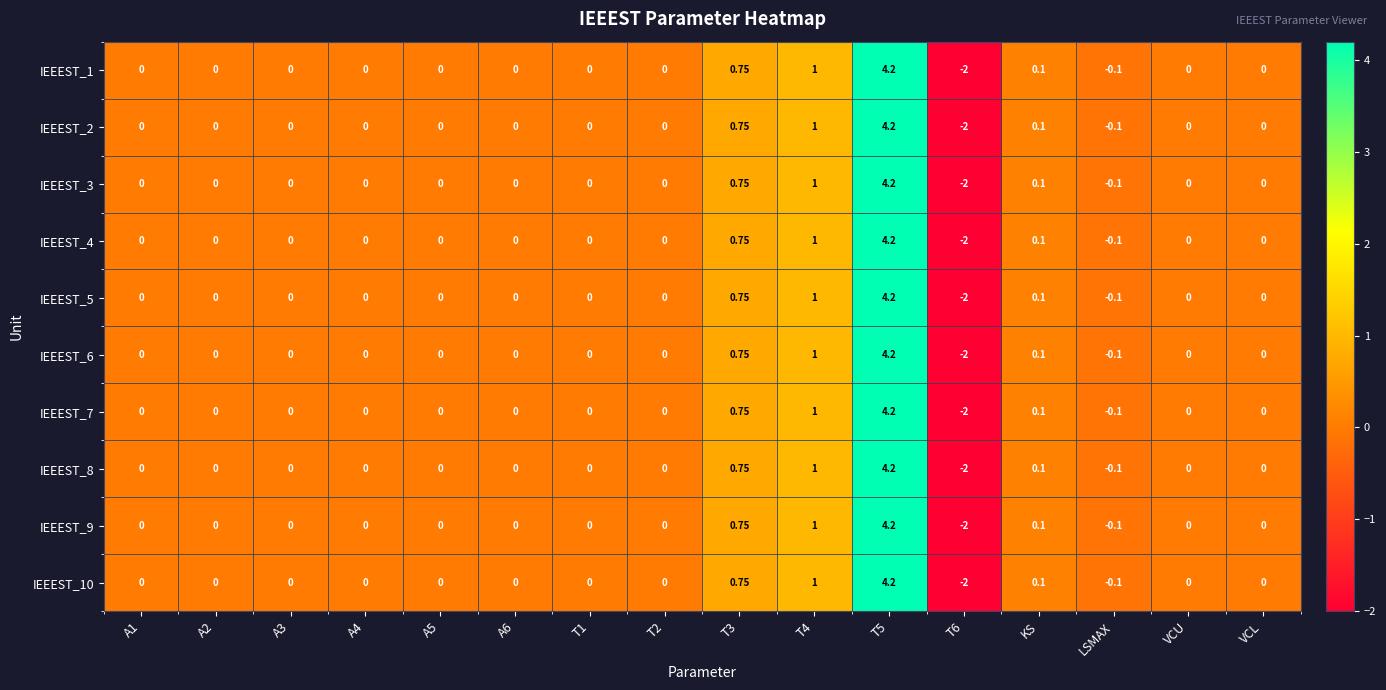

How many values in the IEEEST_10 series are below 0?

2